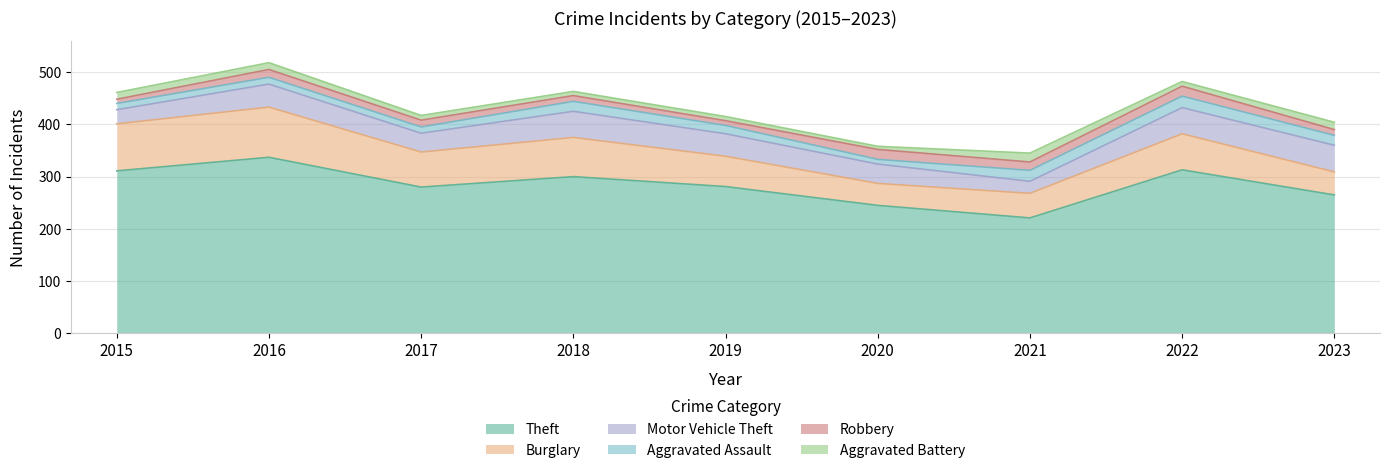

List the series in order of their peak value, lowest first.

Aggravated Battery, Robbery, Aggravated Assault, Motor Vehicle Theft, Burglary, Theft